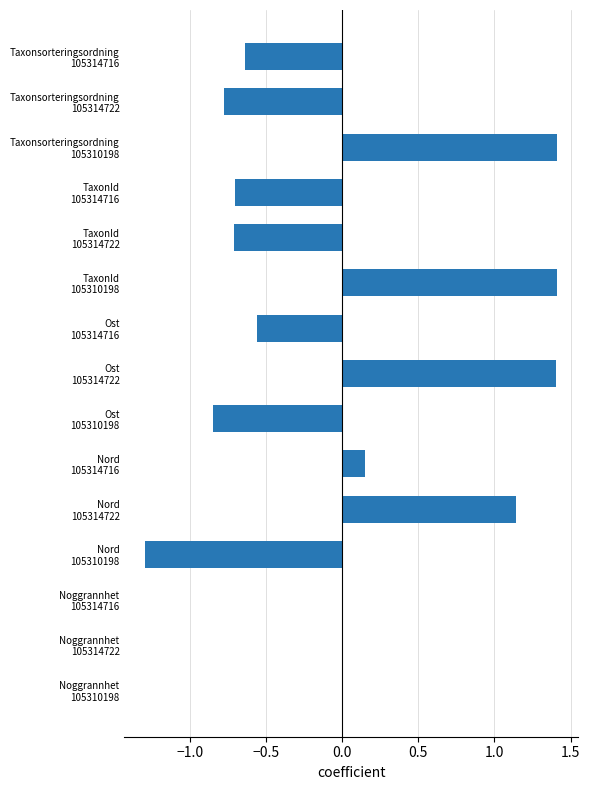

What is the maximum value shown in the chart?

1.4